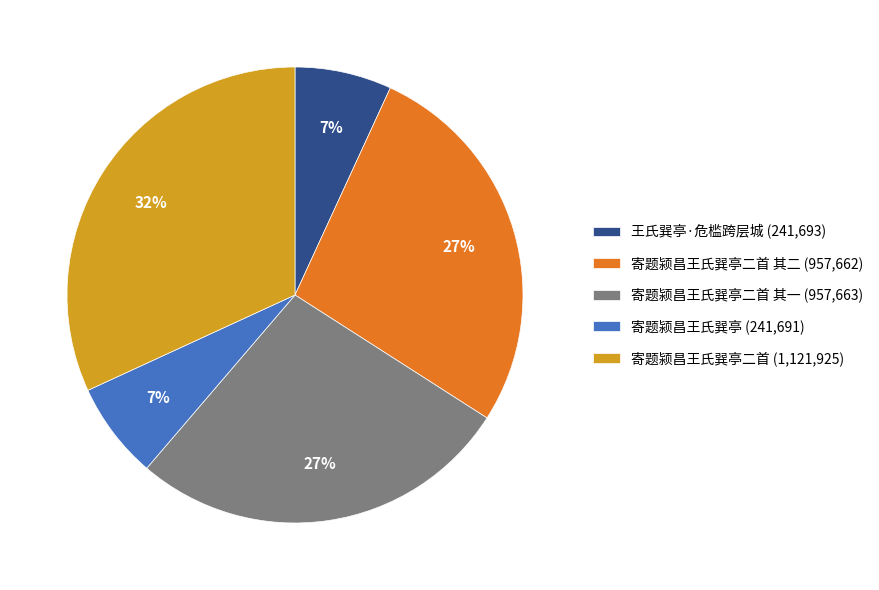

Which category has the biggest portion of the pie?

寄题颍昌王氏巽亭二首 (1,121,925)